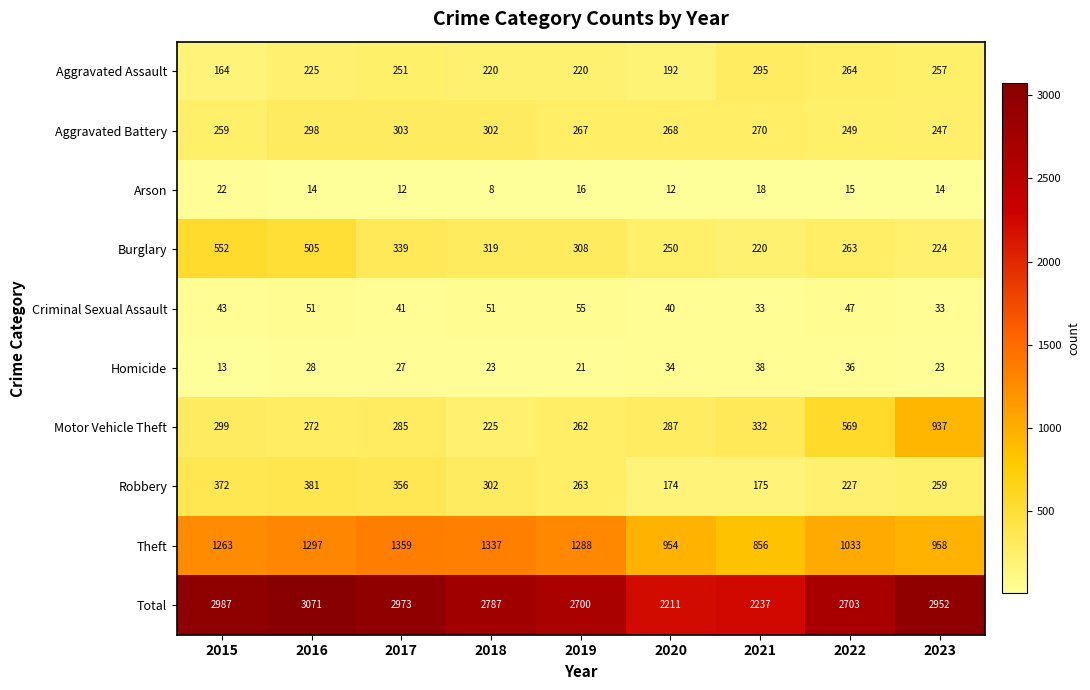

What is the total value across all series at 2018?

5574